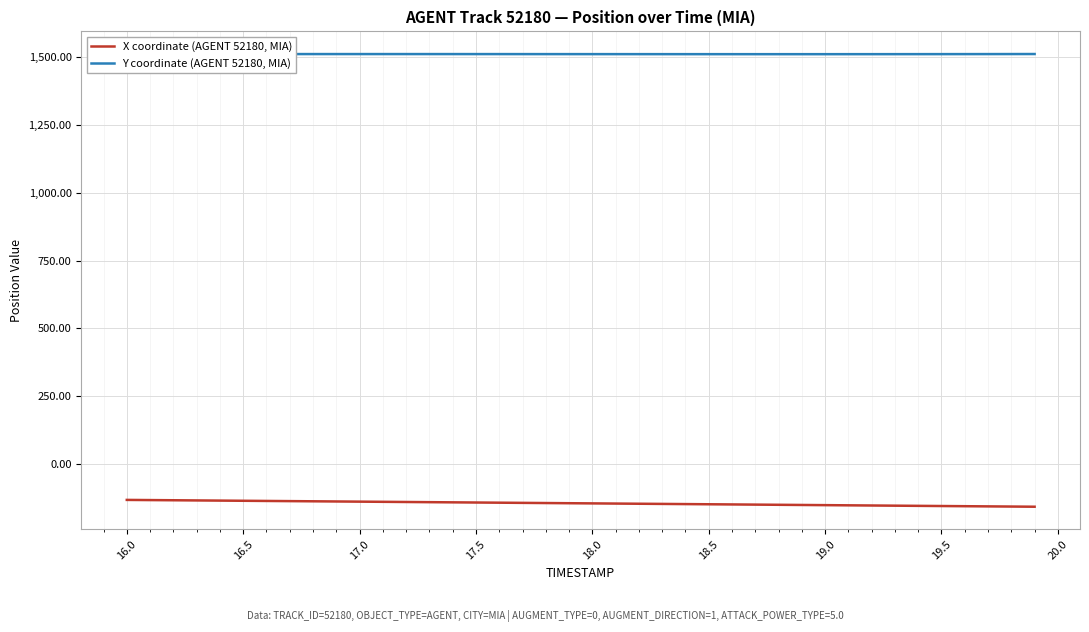

How many lines are shown in the chart?

2